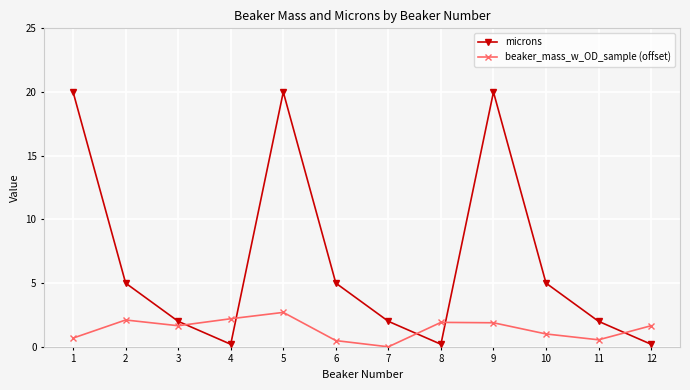

Is it true that microns equals 2.0 at 3?

True